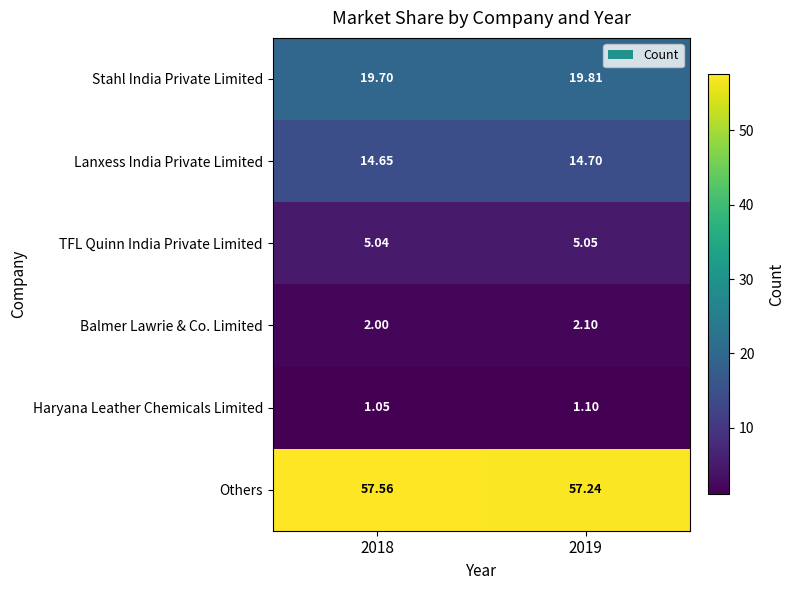

At 2018, list the series in order from smallest to largest.

Haryana Leather Chemicals Limited, Balmer Lawrie & Co. Limited, TFL Quinn India Private Limited, Lanxess India Private Limited, Stahl India Private Limited, Others